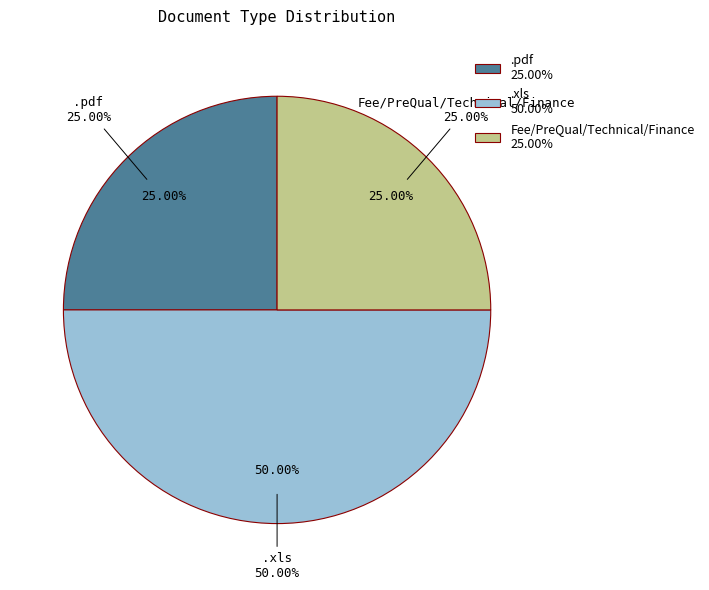

Is it true that .pdf is 1% of the pie?

False